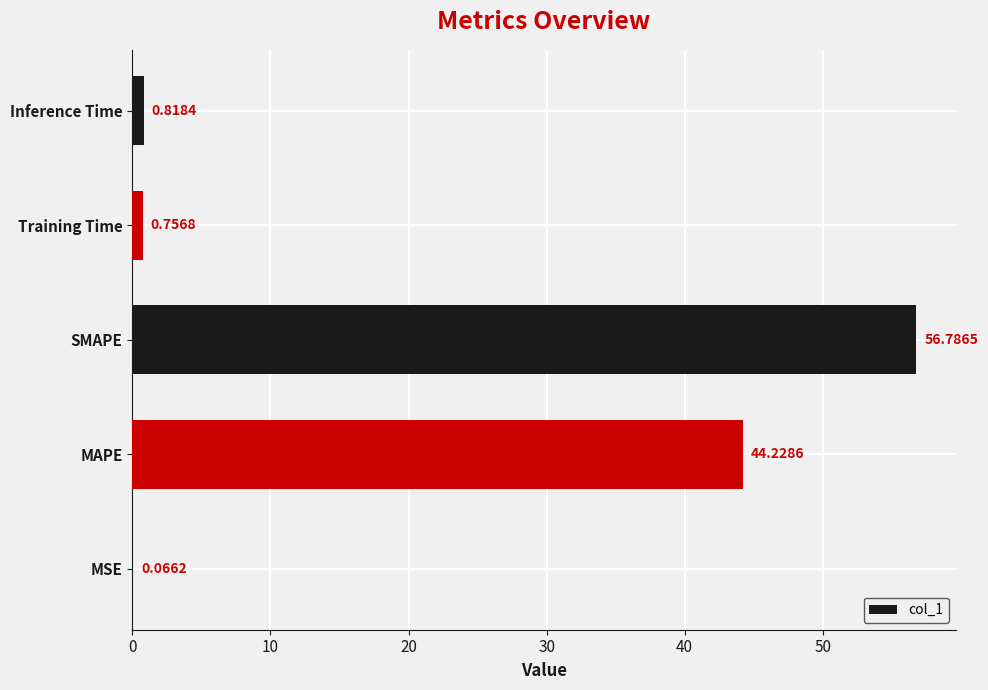

At which label is the value closest to 28?

MAPE